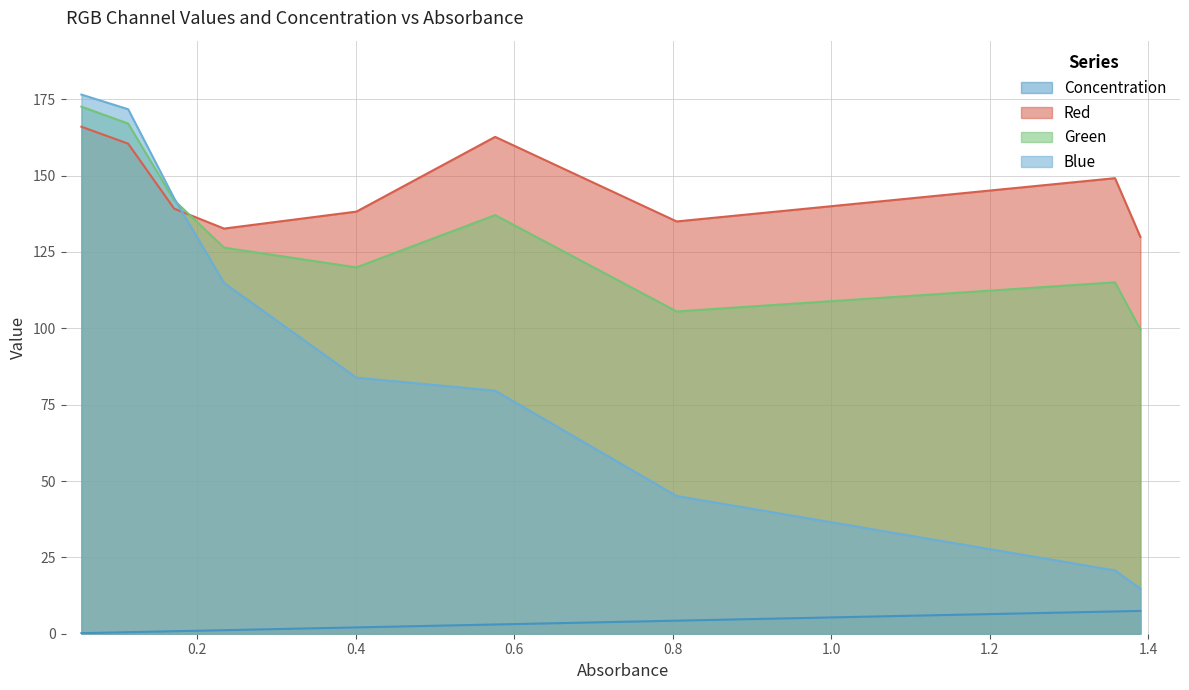

After their last crossing, which series has the higher values: Blue or Red?

Red